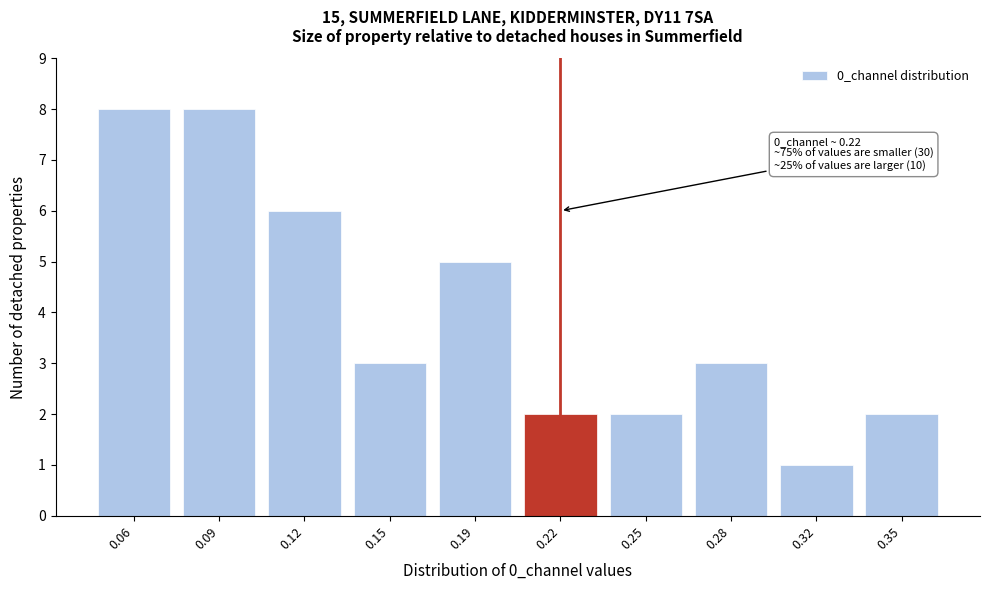

Reading left to right, list all the values displayed in this chart.

8	8	6	3	5	2	2	3	1	2